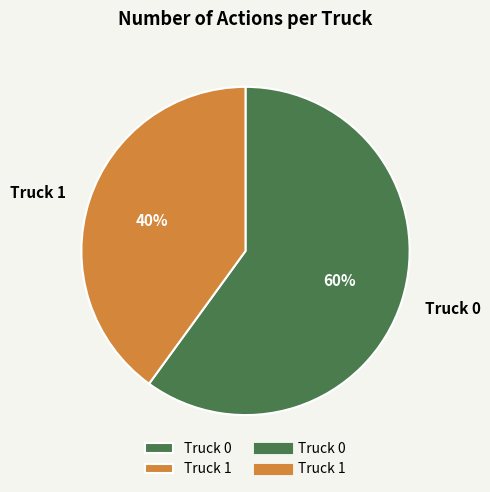

To the nearest percent, what portion does Truck 0 represent?

60%